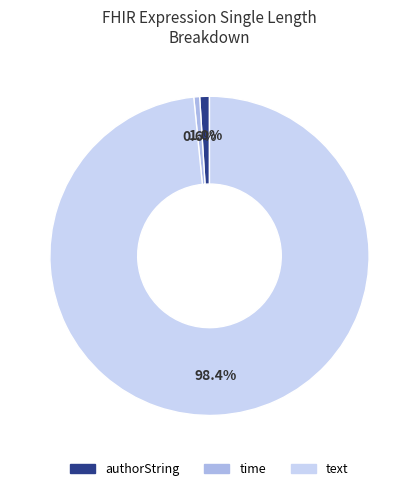

Between time and text, which is larger?

text